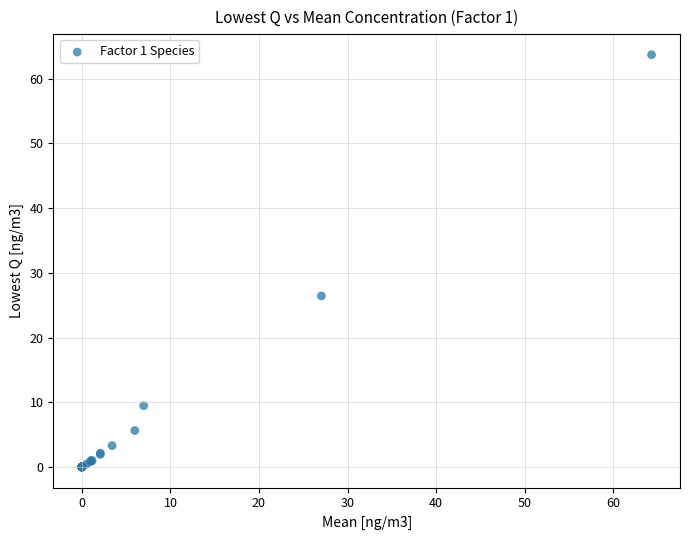

What Y value in the scatter plot is closest to 31?

26.4